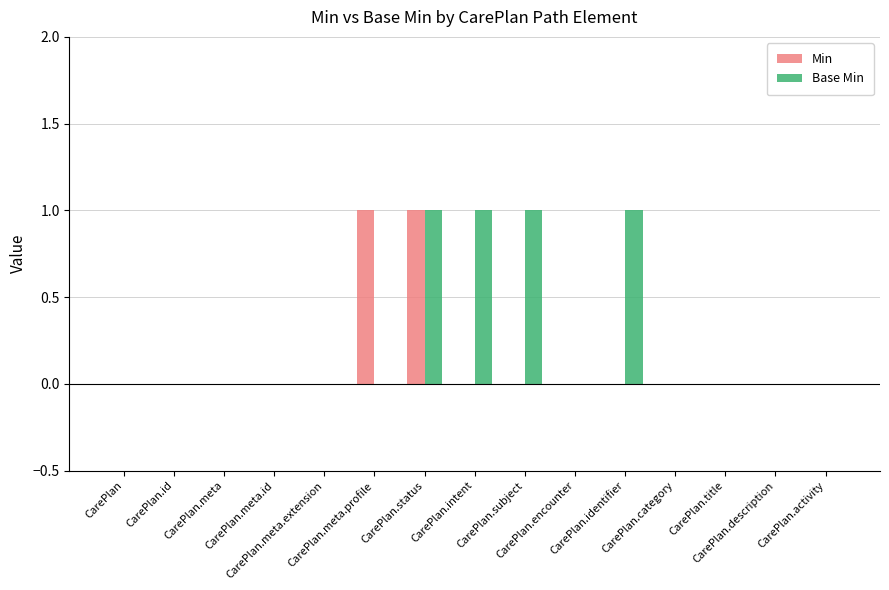

Reading left to right, extract all data points from this chart.

Min: 0	0	0	0	0	1	1	0	0	0	0	0	0	0	0
Base Min: 0	0	0	0	0	0	1	1	1	0	1	0	0	0	0